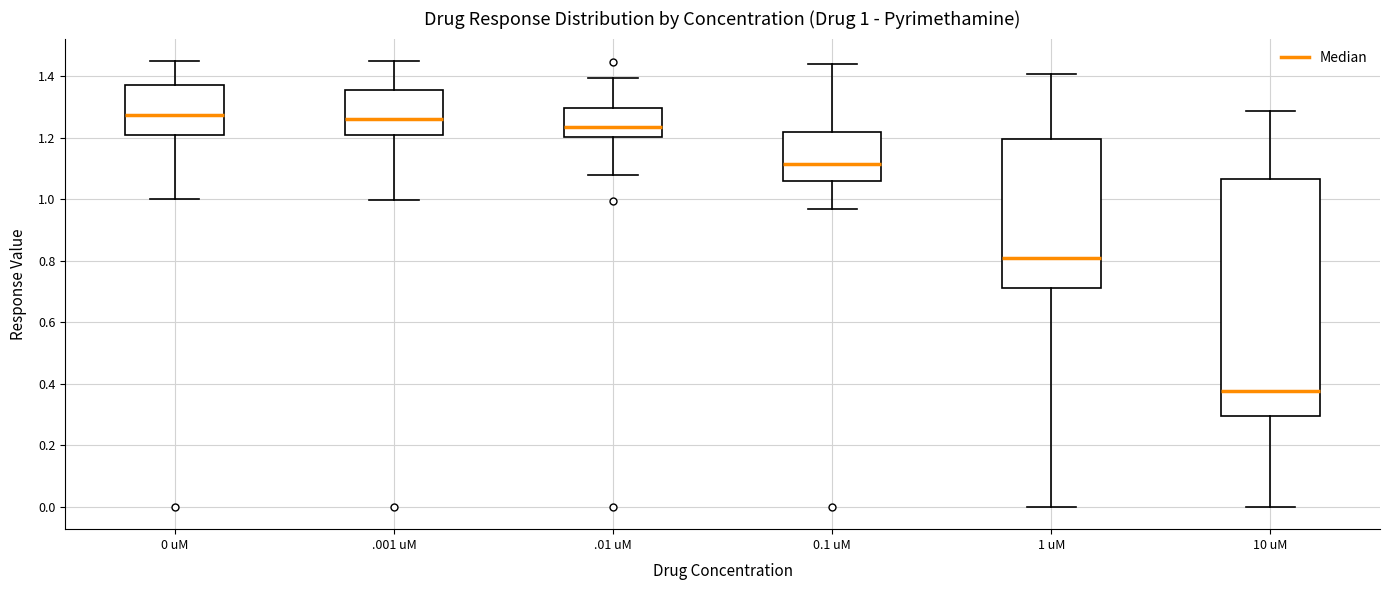

Comparing the boxes themselves (not the whiskers), which one is the tallest?

10 uM